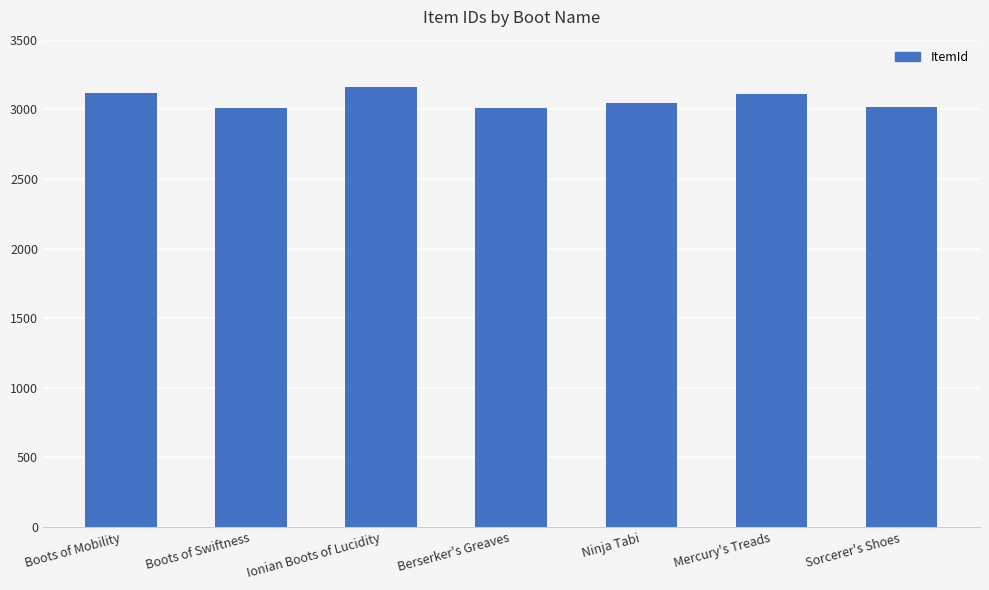

What is the change in value from Boots of Mobility to Mercury's Treads?

-6